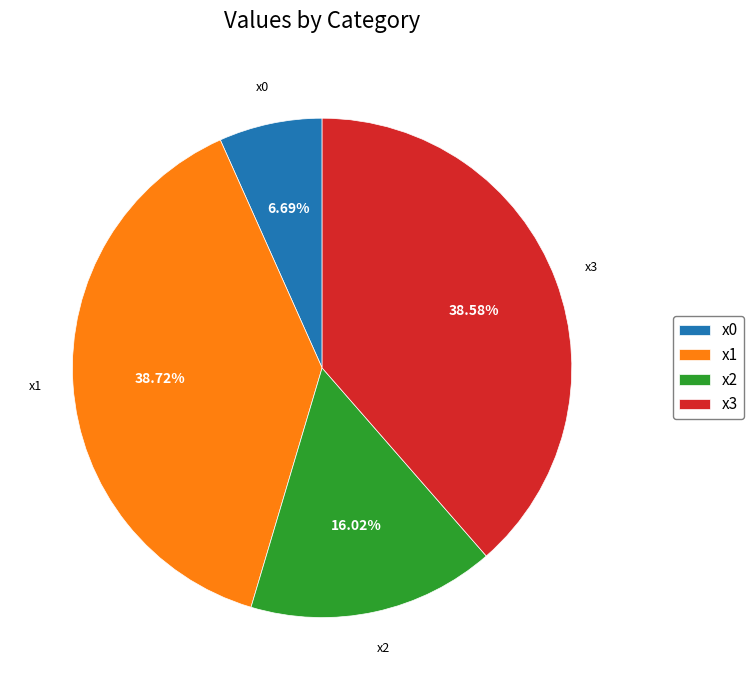

Is there a majority slice in this chart?

No